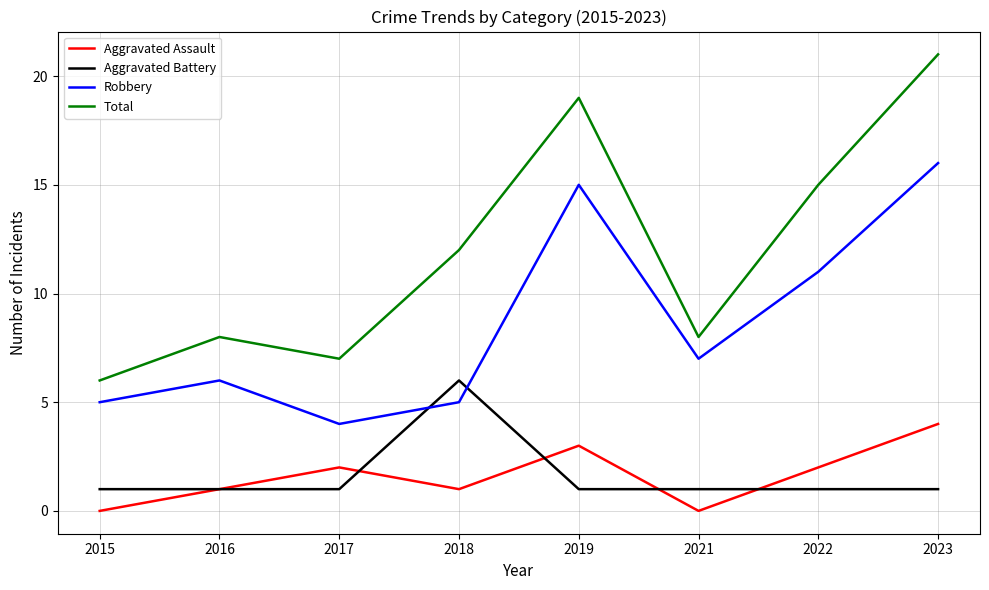

Reading left to right, list all the values displayed in this chart.

Aggravated Assault: 2015=0	2016=1	2017=2	2018=1	2019=3	2021=0	2022=2	2023=4
Aggravated Battery: 2015=1	2016=1	2017=1	2018=6	2019=1	2021=1	2022=1	2023=1
Robbery: 2015=5	2016=6	2017=4	2018=5	2019=15	2021=7	2022=11	2023=16
Total: 2015=6	2016=8	2017=7	2018=12	2019=19	2021=8	2022=15	2023=21